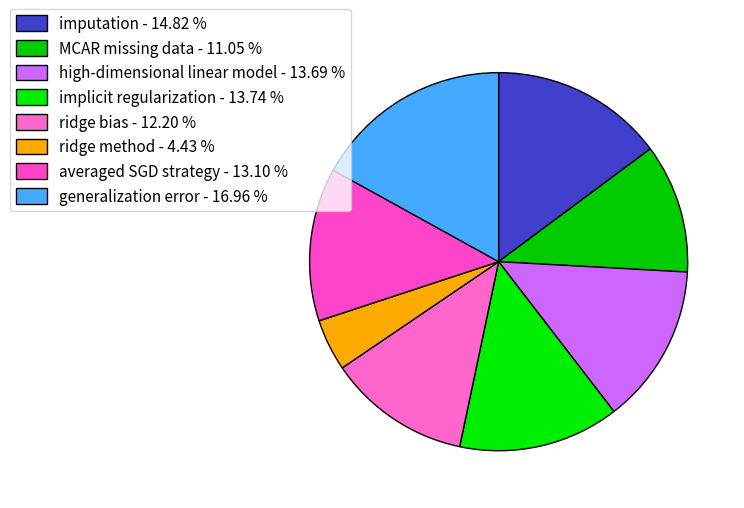

Does high-dimensional linear model account for over 50% of the chart?

No